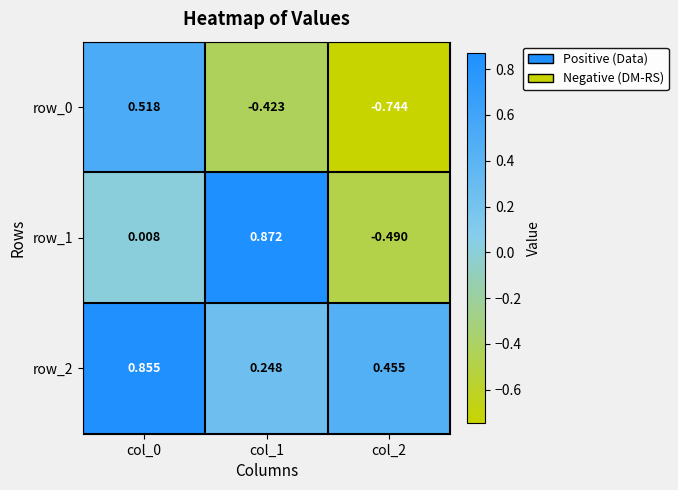

True or false: row_2 has a value of 0.2 at col_0.

False